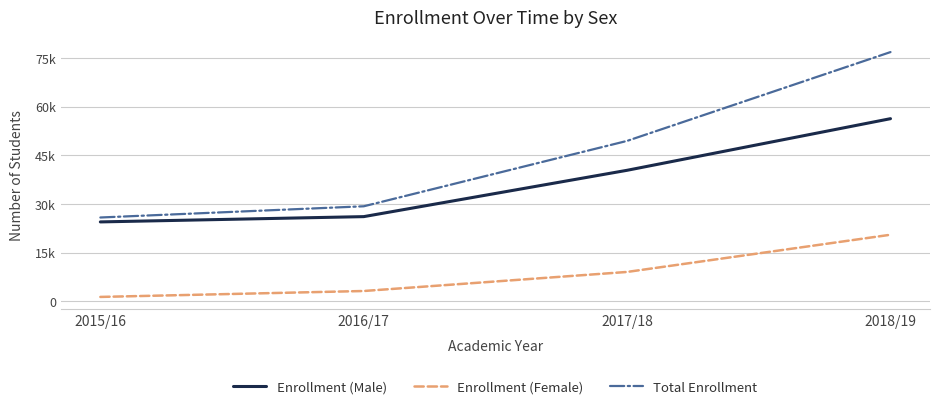

Reading left to right, extract all data points from this chart.

Enrollment (Male): 2015/16=24464	2016/17=26092	2017/18=40362	2018/19=56258
Enrollment (Female): 2015/16=1360	2016/17=3185	2017/18=9056	2018/19=20512
Total Enrollment: 2015/16=25824	2016/17=29277	2017/18=49418	2018/19=76770